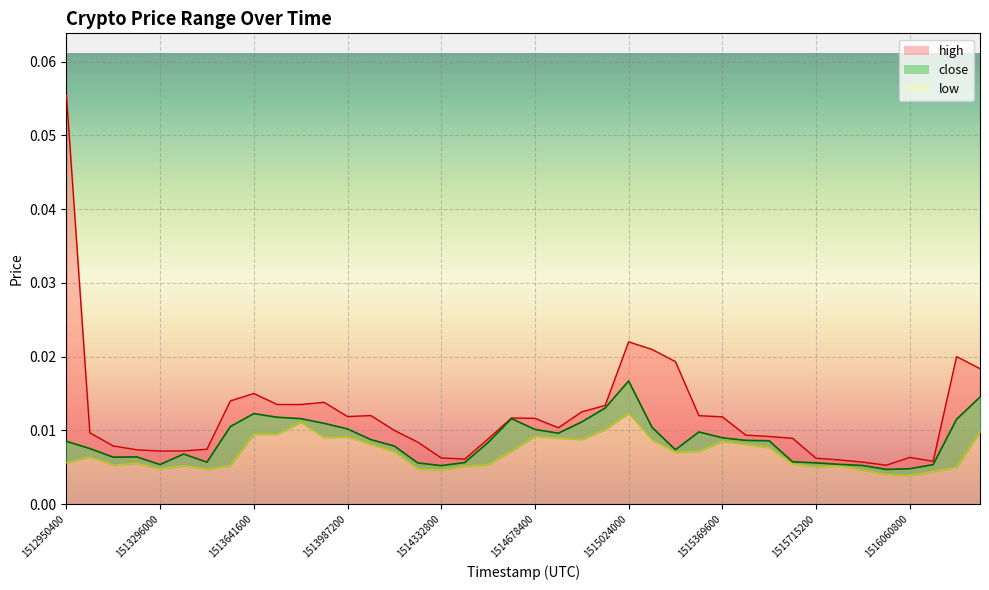

Reading right to left, transcribe all the data shown in this chart.

high: 0.0	0.0	0.0	0.0	0.0	0.0	0.0	0.0	0.0	0.0	0.0	0.0	0.0	0.0	0.0	0.0	0.0	0.0	0.0	0.0	0.0	0.0	0.0	0.0	0.0	0.0	0.0	0.0	0.0	0.0	0.0	0.0	0.0	0.0	0.0	0.0	0.0	0.0	0.0	0.1
close: 0.0	0.0	0.0	0.0	0.0	0.0	0.0	0.0	0.0	0.0	0.0	0.0	0.0	0.0	0.0	0.0	0.0	0.0	0.0	0.0	0.0	0.0	0.0	0.0	0.0	0.0	0.0	0.0	0.0	0.0	0.0	0.0	0.0	0.0	0.0	0.0	0.0	0.0	0.0	0.0
low: 0.0	0.0	0.0	0.0	0.0	0.0	0.0	0.0	0.0	0.0	0.0	0.0	0.0	0.0	0.0	0.0	0.0	0.0	0.0	0.0	0.0	0.0	0.0	0.0	0.0	0.0	0.0	0.0	0.0	0.0	0.0	0.0	0.0	0.0	0.0	0.0	0.0	0.0	0.0	0.0